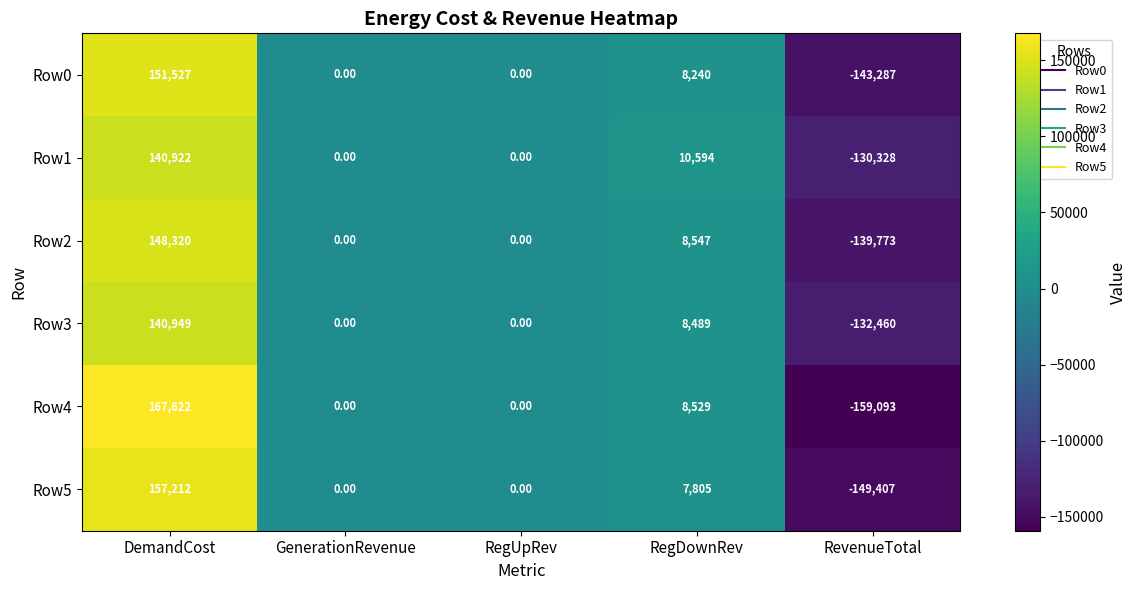

What is the difference between the Row1 values at RevenueTotal and RegDownRev?

140922